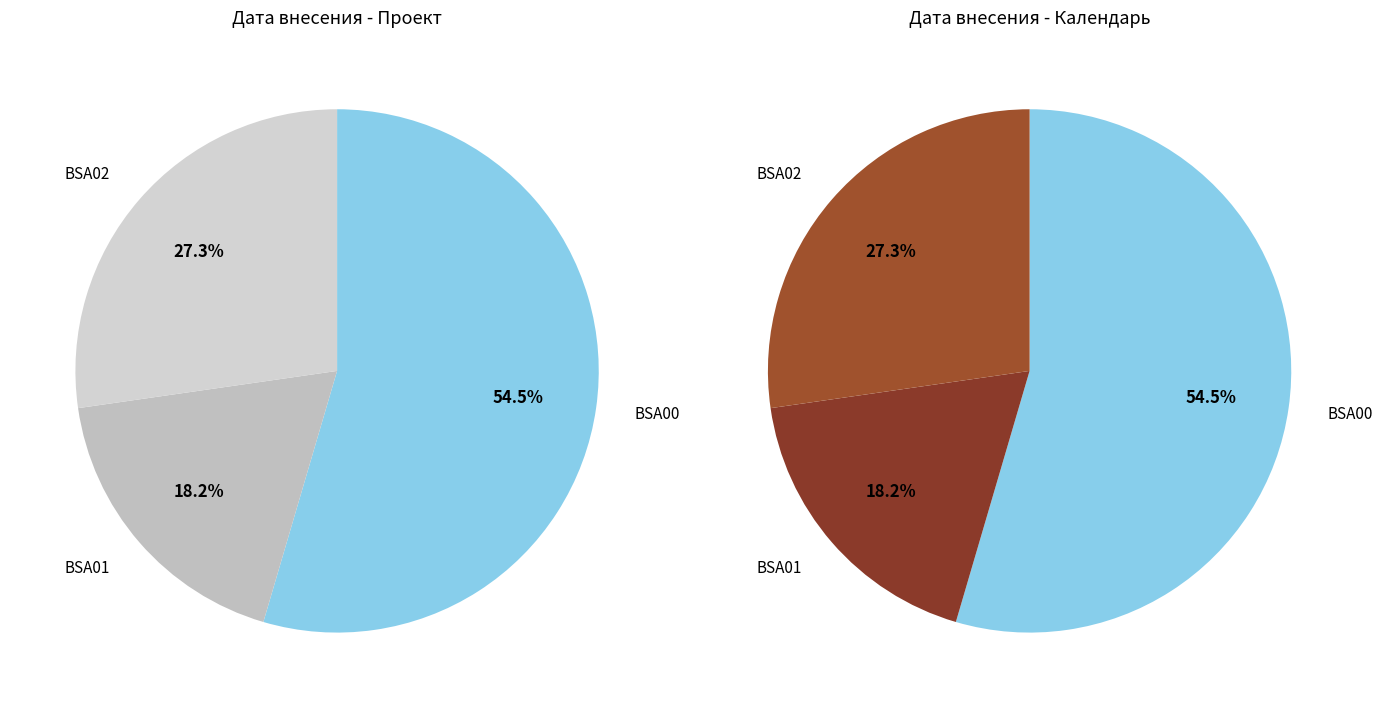

What portion of the pie excludes BSA01?

81.8%